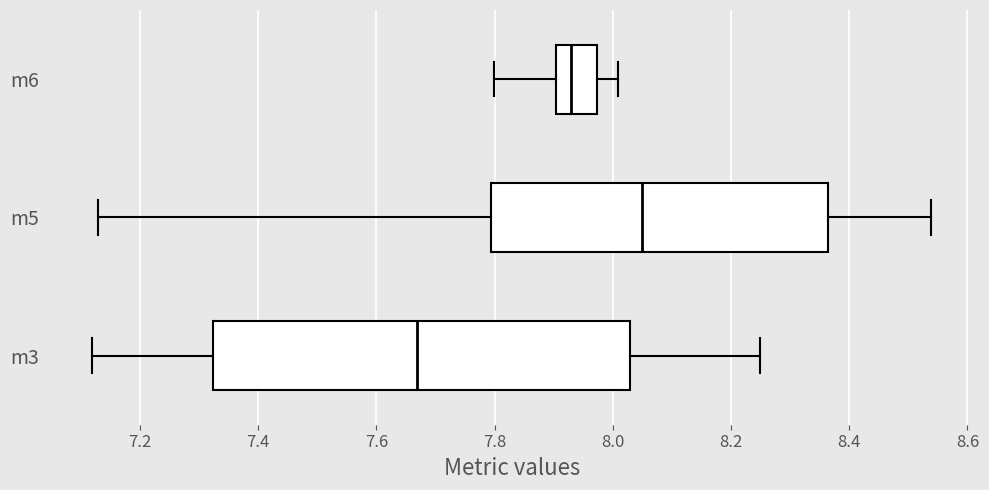

Which box's median line is the furthest to the left?

m3